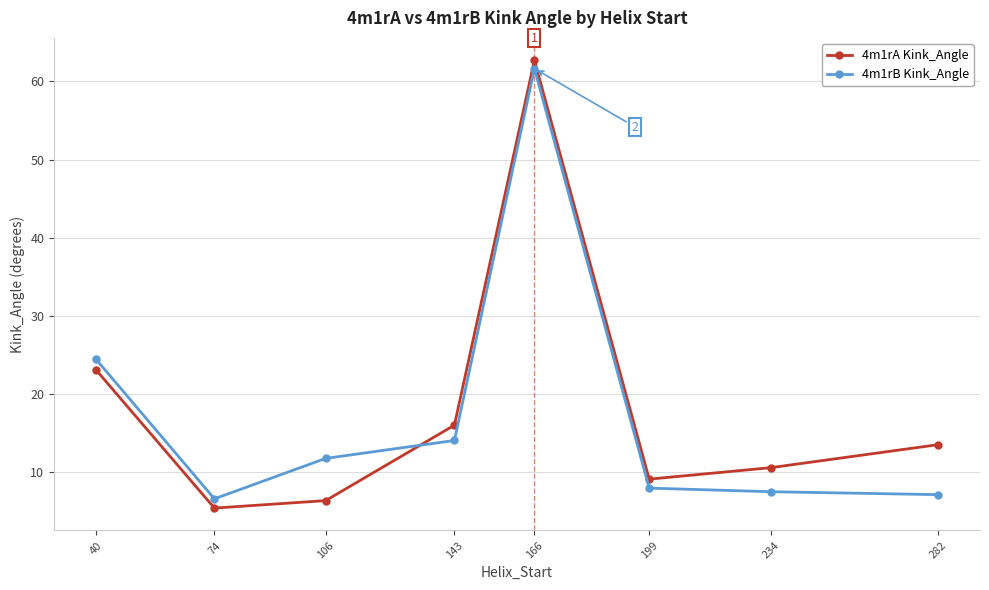

Count the number of data series in this chart.

2